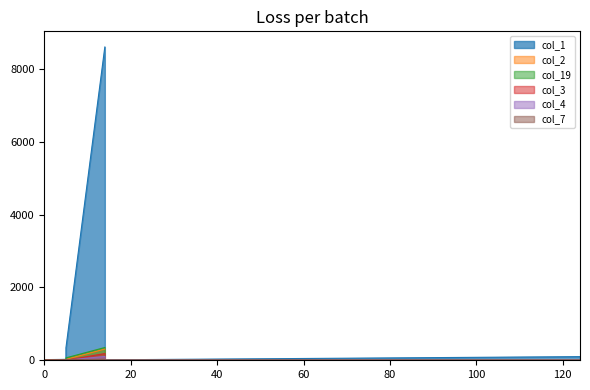

What is the sum of all col_2 values?

352